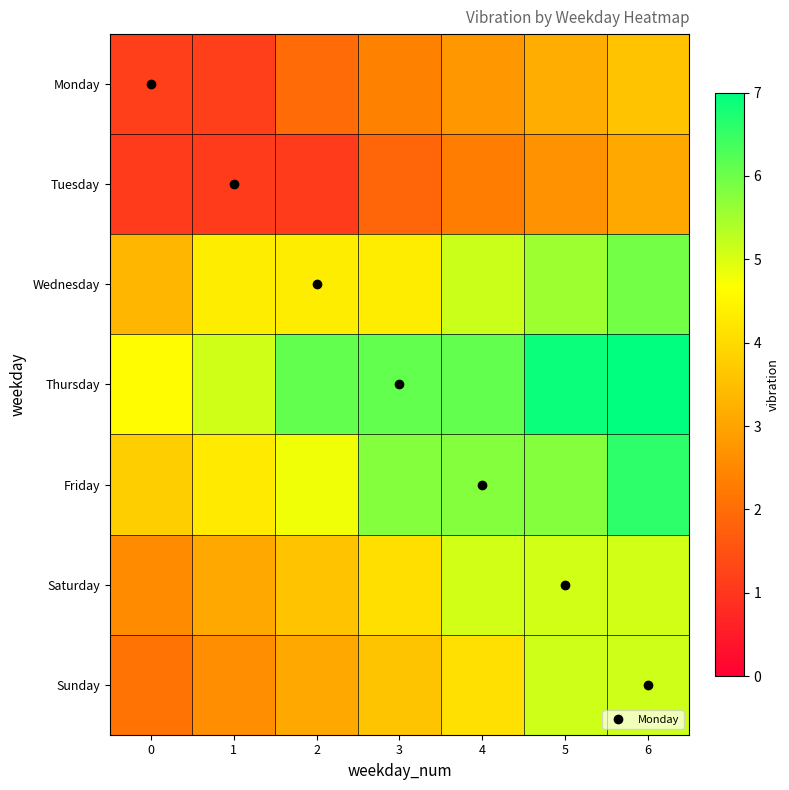

What is the spread (max minus min) of values at 3?

4.2